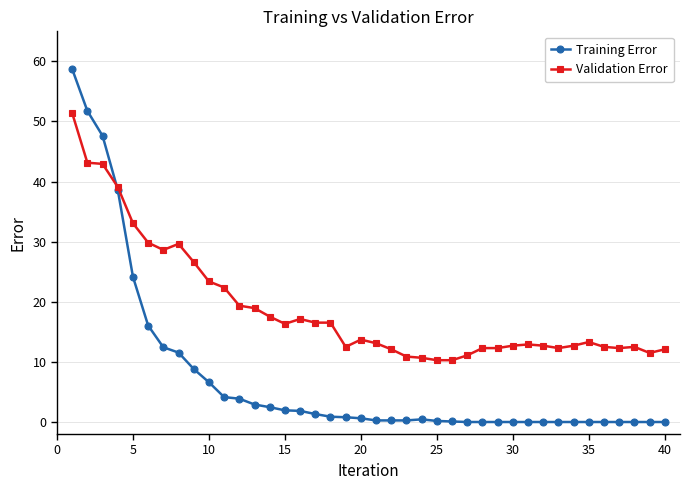

True or false: Validation Error has more than 2 points higher than both neighbors.

True